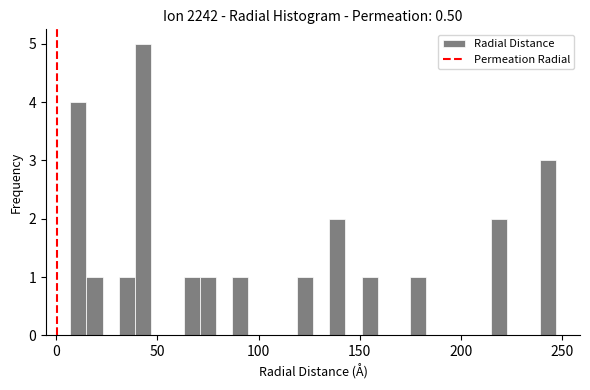

Around what value on the x-axis is the tallest bar? Give the approximate position of its centre, as read against the axis.

45